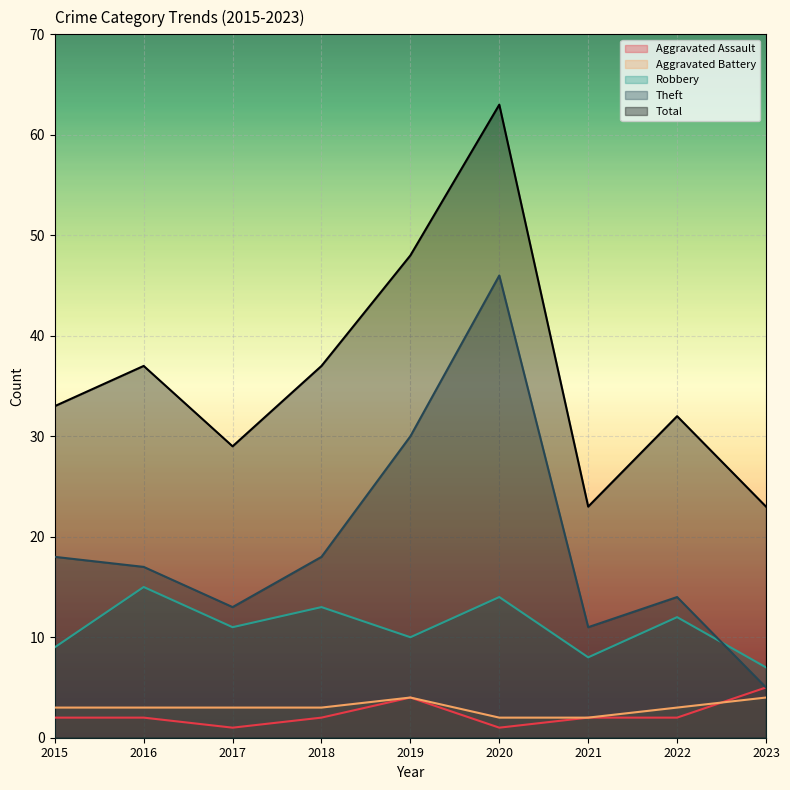

Rank the series by their maximum value, from lowest to highest.

Aggravated Battery, Aggravated Assault, Robbery, Theft, Total